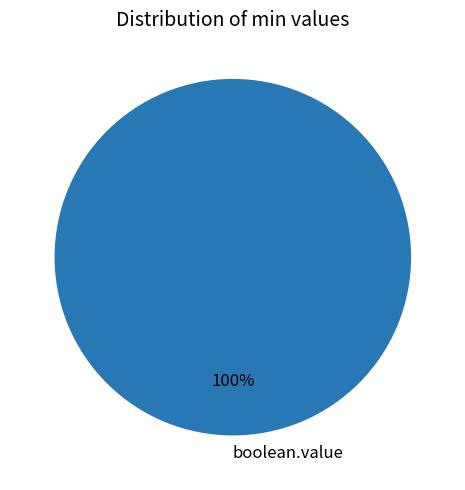

Is it true that boolean.value is 100% of the pie?

True